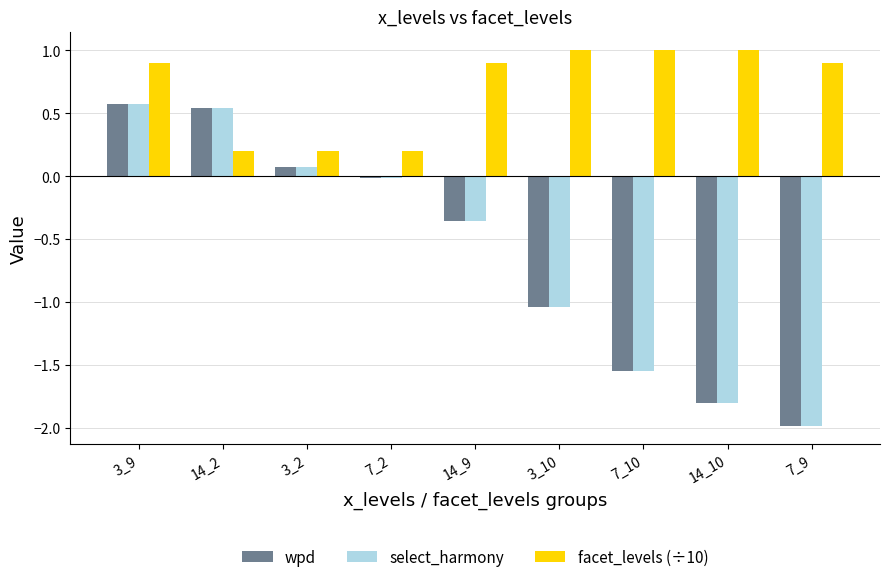

What are all the series names shown in the legend?

wpd, select_harmony, facet_levels (÷10)